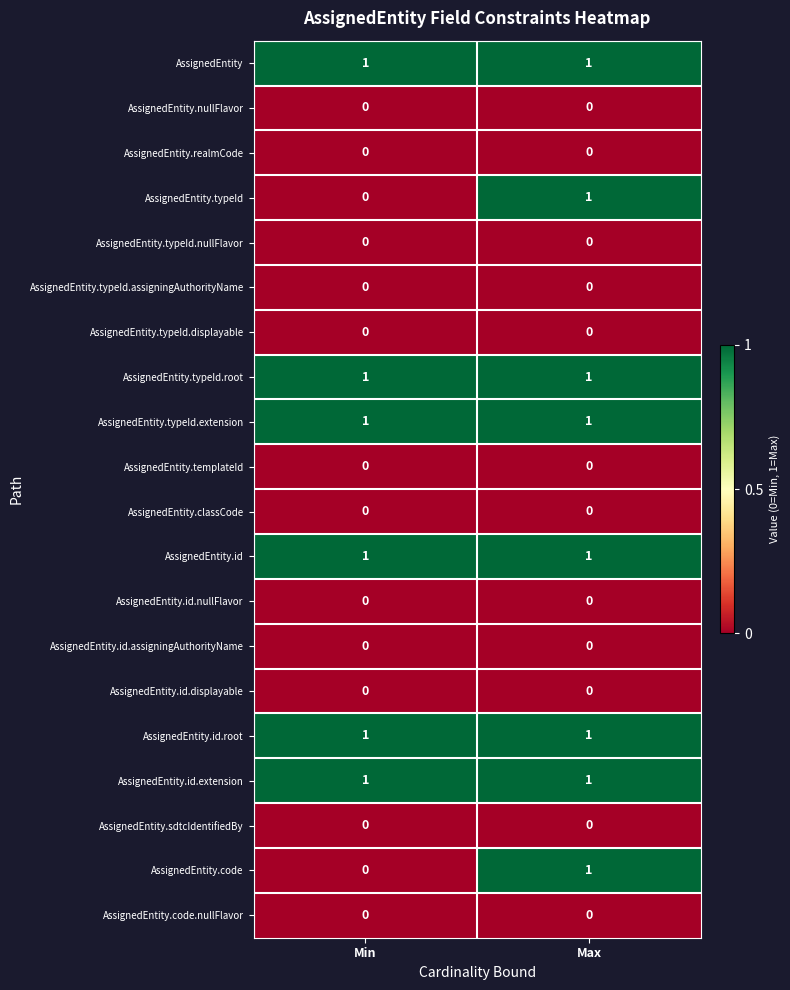

At which category is the sum across all series the highest?

Max